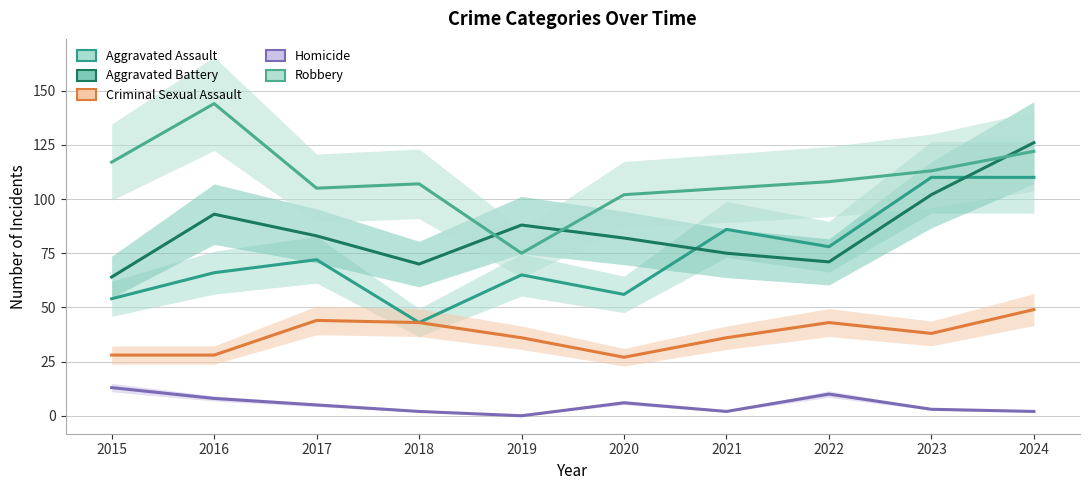

The value of Criminal Sexual Assault at 2017 is 18. True or false?

False